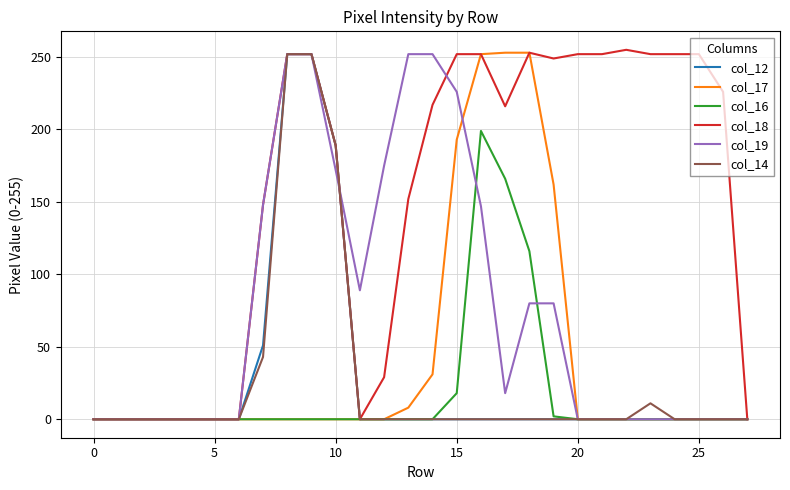

Which series has the largest total across all categories?

col_18